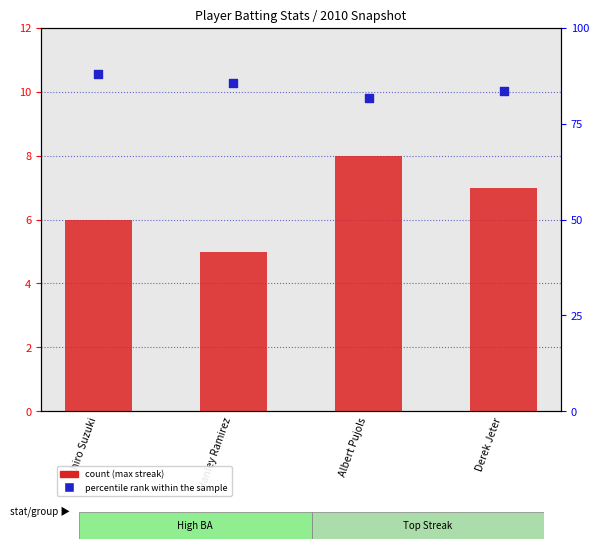

What is the total value across all series at Ichiro Suzuki?

6.4